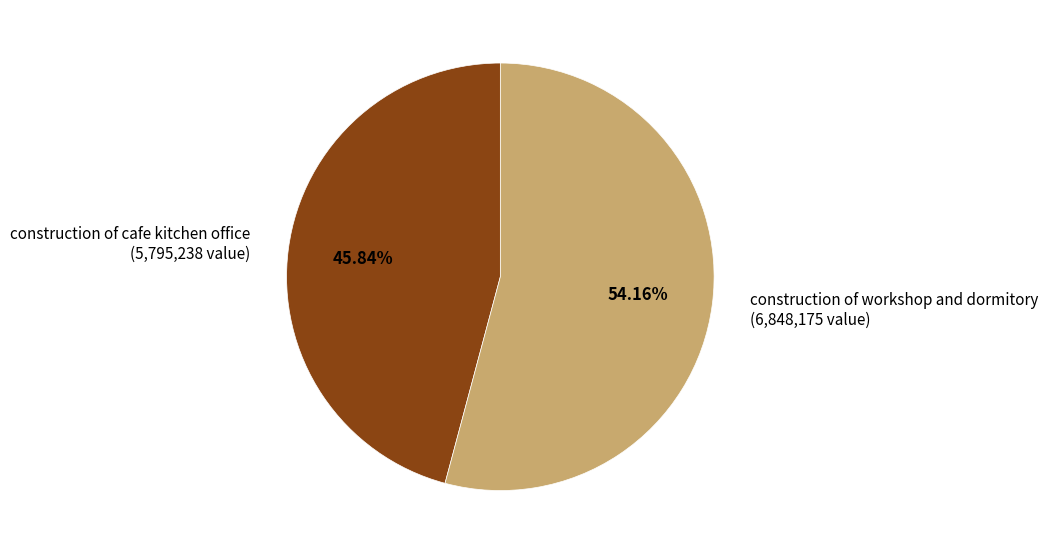

To the nearest percent, what is the difference between the construction of cafe kitchen office and construction of workshop and dormitory slice percentages?

8%